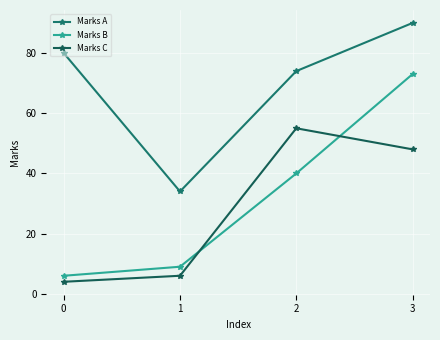

Reading left to right, what are all the values shown in this chart?

Marks A: 80	34	74	90
Marks B: 6	9	40	73
Marks C: 4	6	55	48